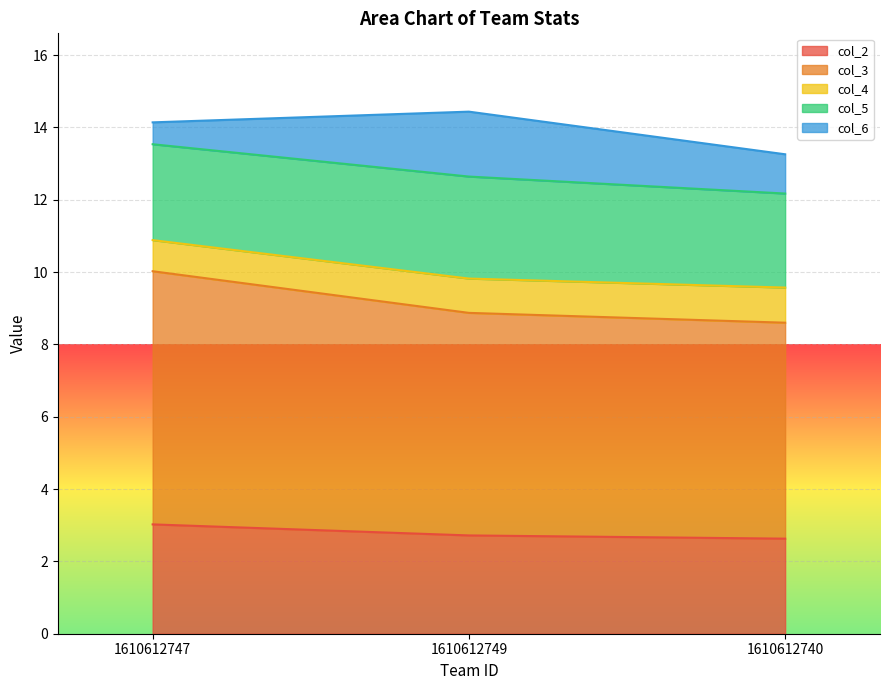

Where is col_4 nearest to the value 9?

1610612749